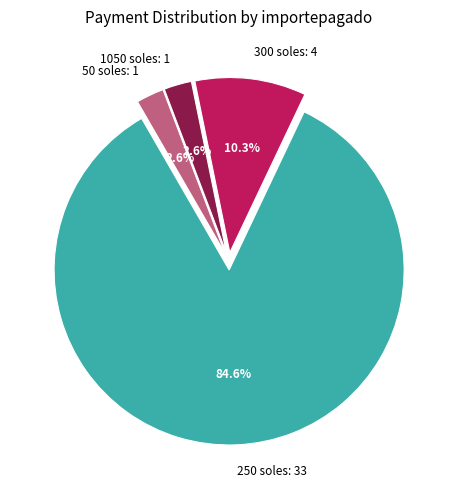

Do 250 soles: 33 and 50 soles: 1 together represent more than half of the pie?

Yes